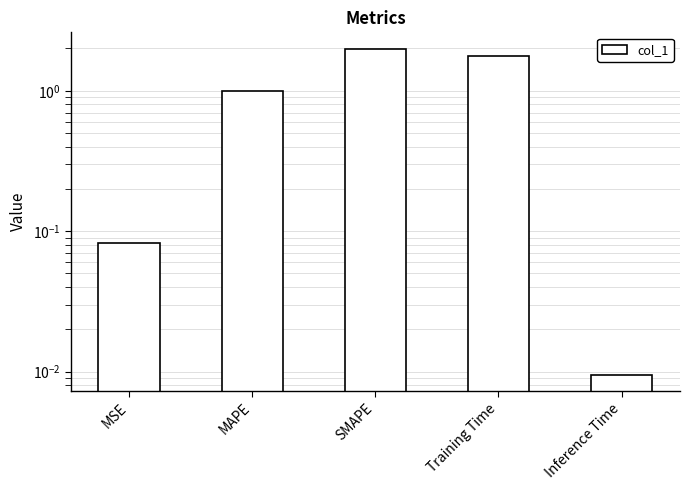

Does the chart contain any negative values?

No